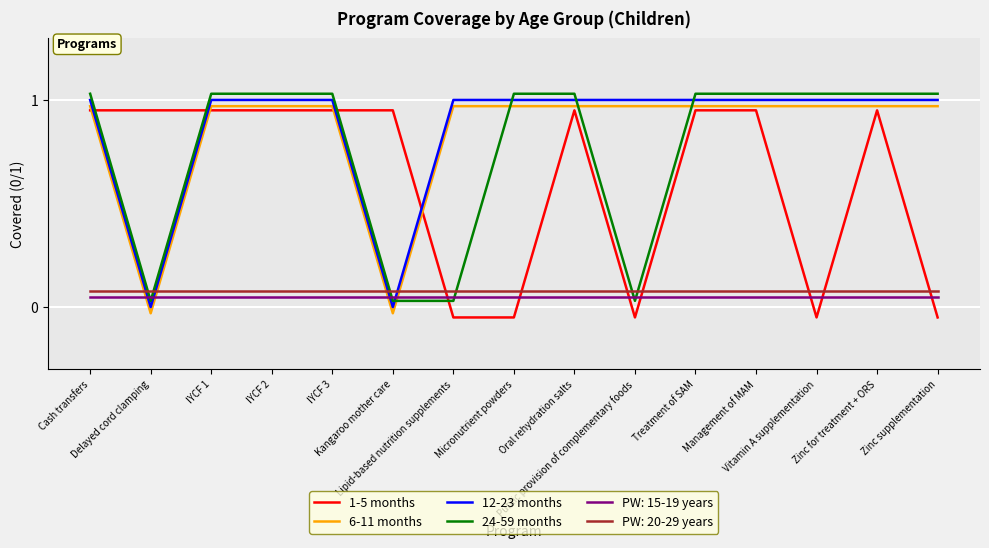

Which series has the largest total across all categories?

12-23 months